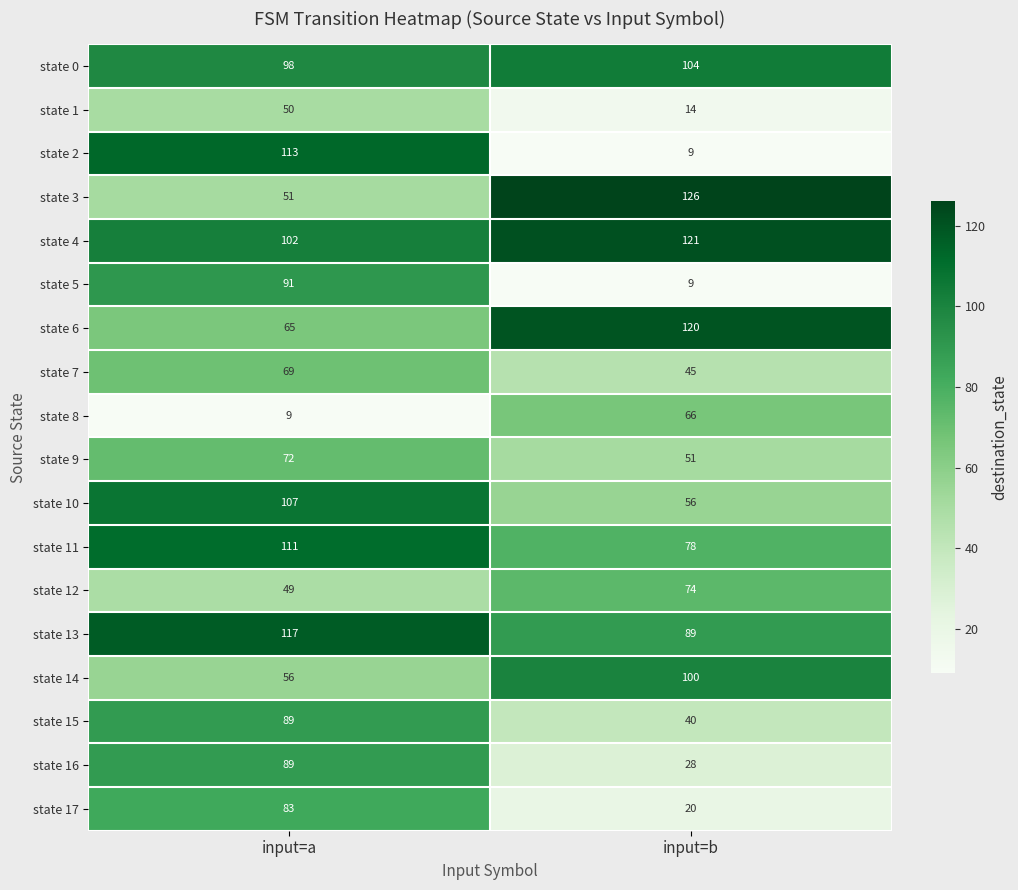

Where is state 4 nearest to the value 111?

input=a